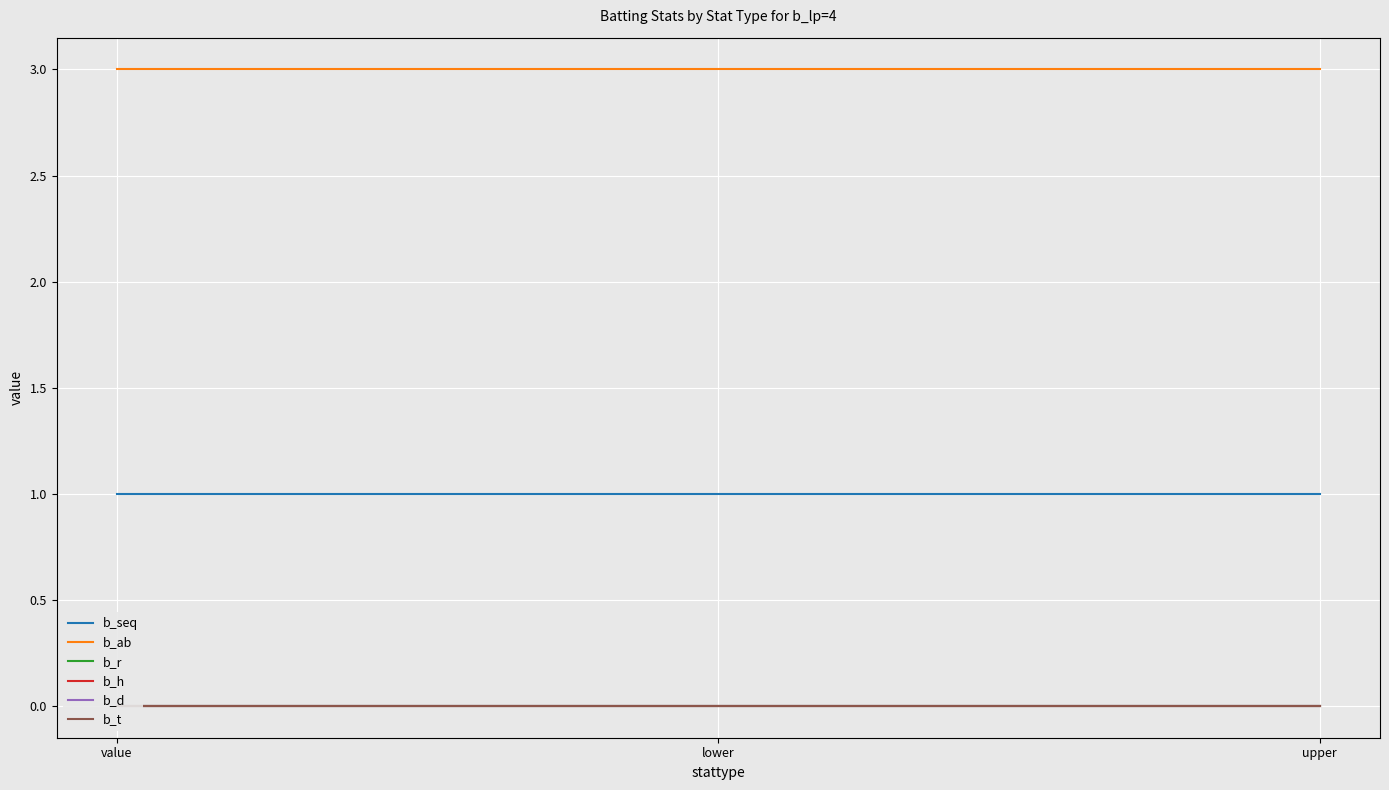

Is it true that b_d equals 0 at value?

True